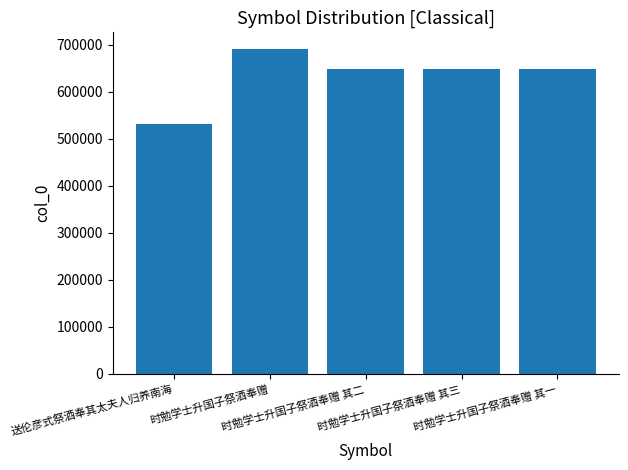

What is the smallest value displayed?

532610